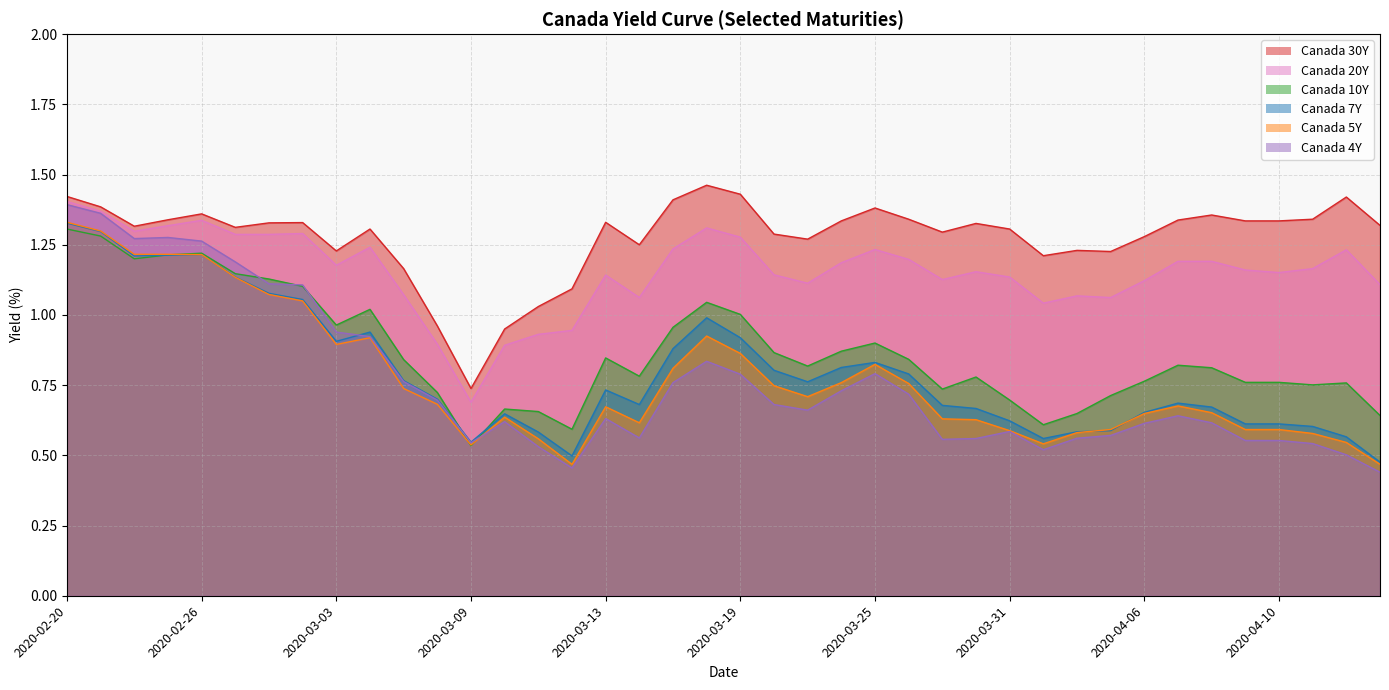

What is the sum of the Canada 20Y values at 2020-04-14 and 2020-03-04?

2.5